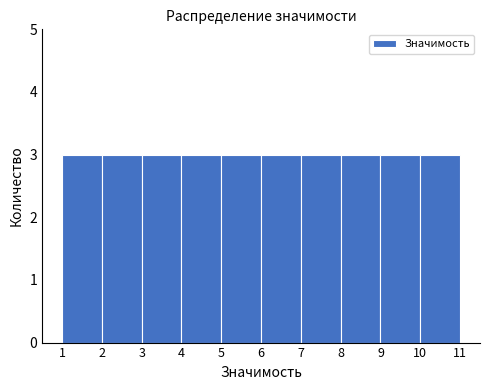

Reading left to right, transcribe this chart: for each bar, give the range it covers on the x-axis and its height. The values are not printed on the chart, so give them approximately, as read against the axis.

1 to 2: 3
2 to 3: 3
3 to 4: 3
4 to 5: 3
5 to 6: 3
6 to 7: 3
7 to 8: 3
8 to 9: 3
9 to 10: 3
10 to 11: 3